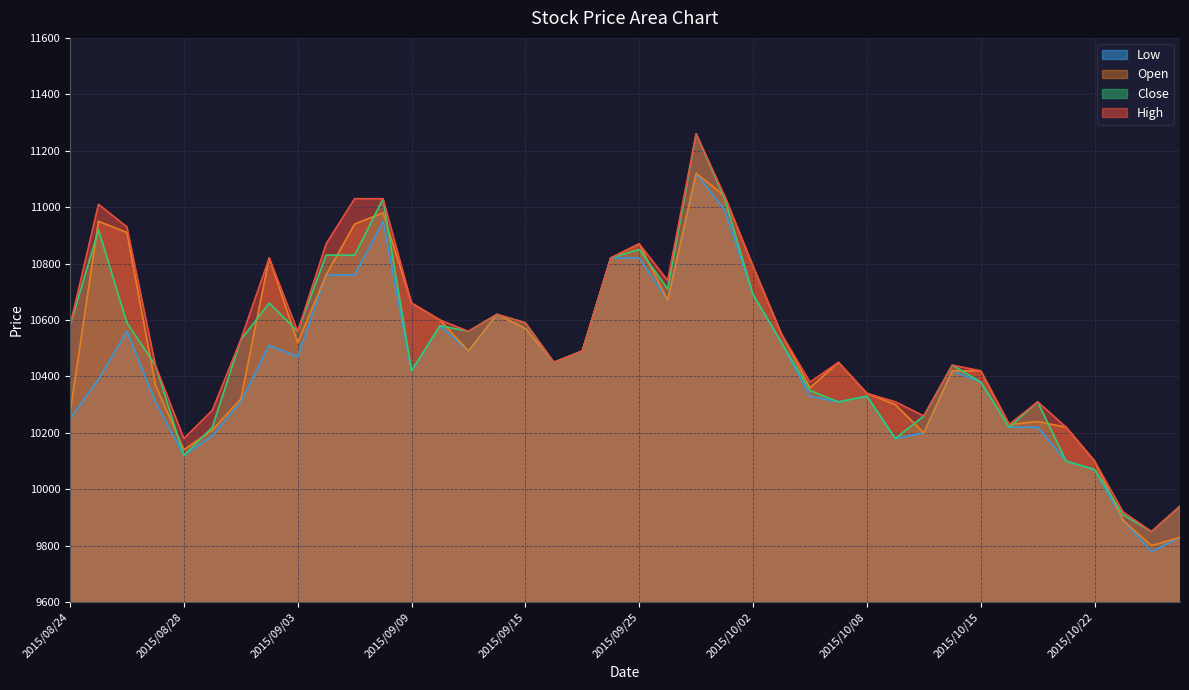

What is the average value of the Open series?

10493